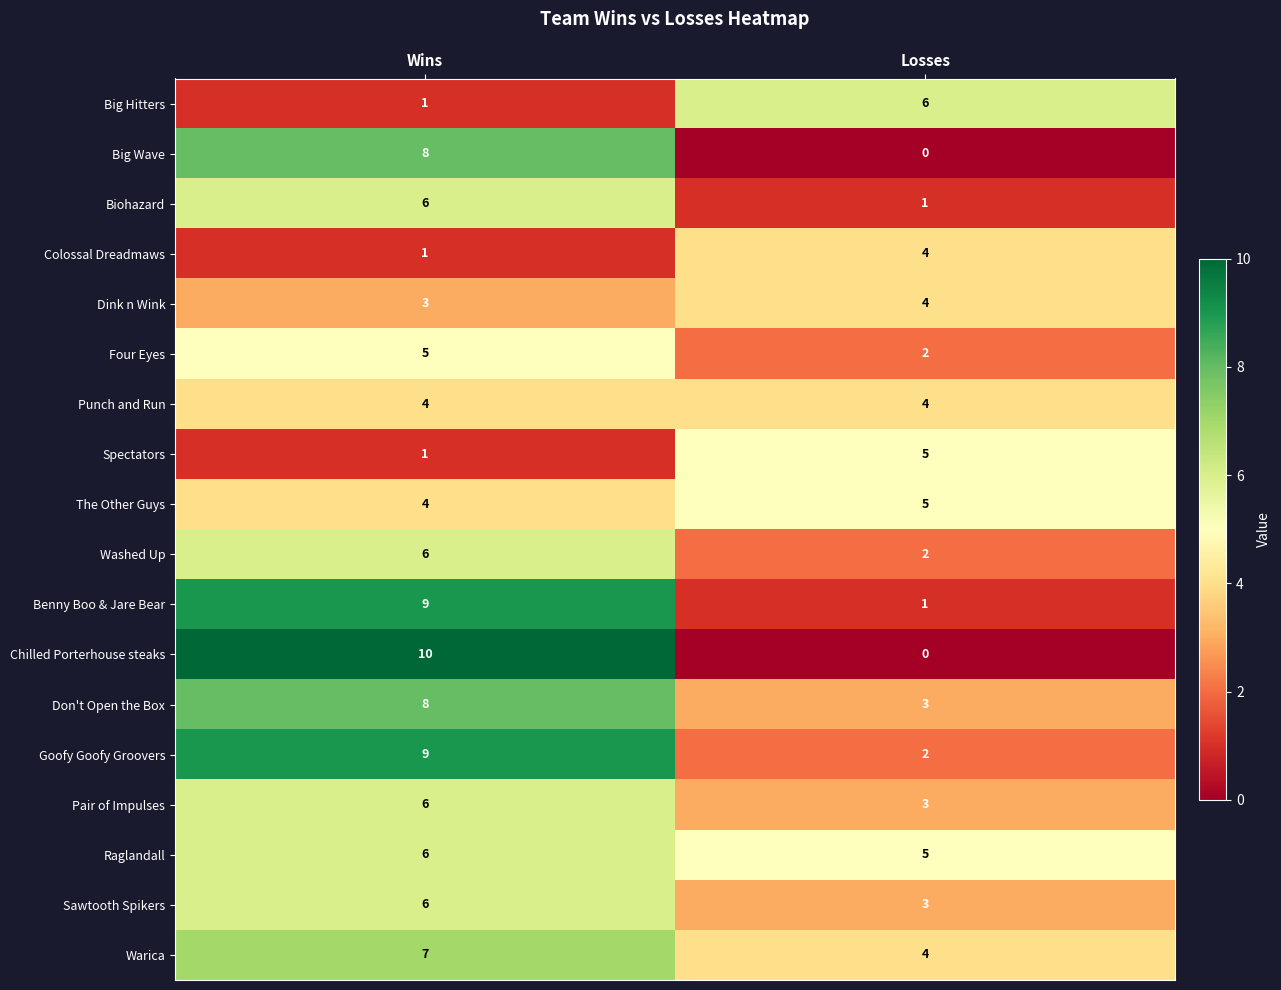

List the labels in order of Warica value, smallest first.

Losses, Wins